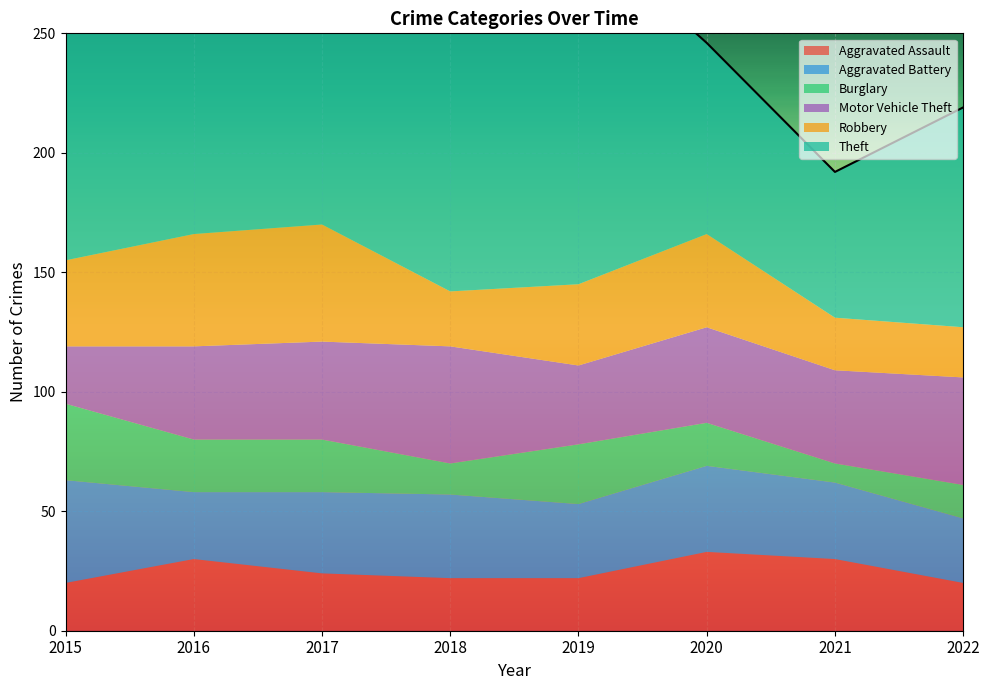

The Aggravated Battery series shows 27 at 2022. True or false?

True